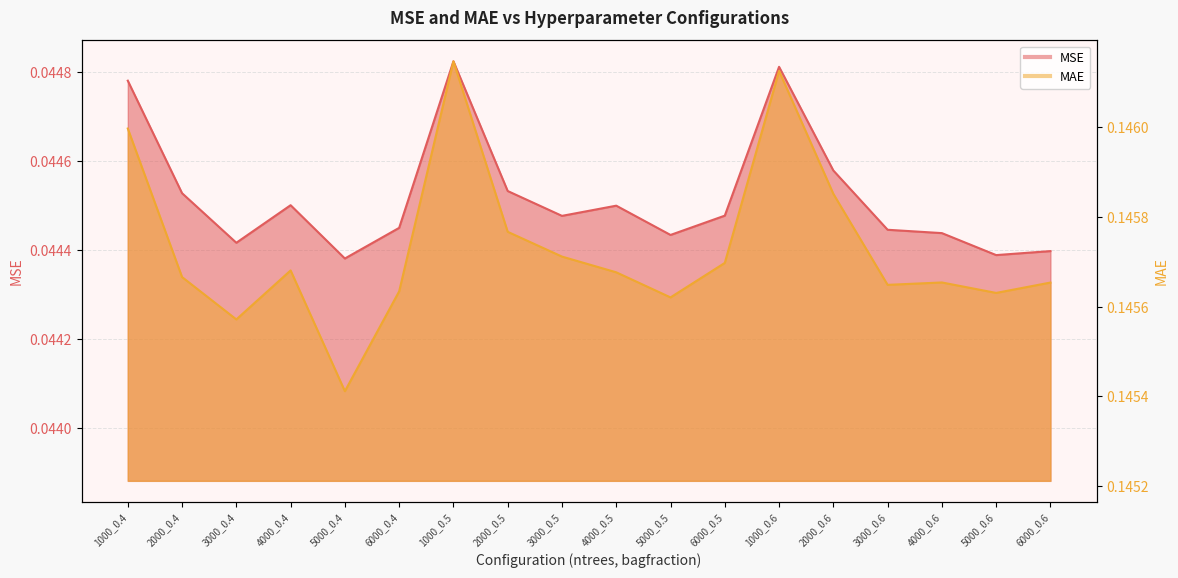

Is the value of MAE at 4000_0.5 greater than the value of MSE at 1000_0.5?

Yes